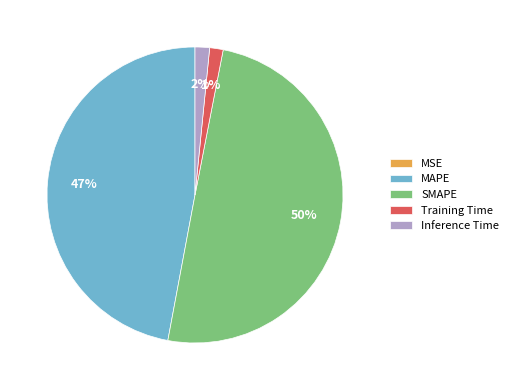

Is Training Time the majority of the pie?

No